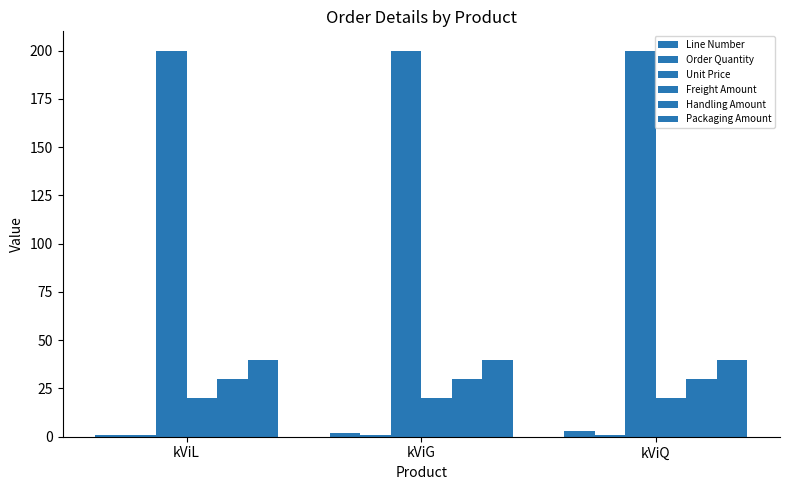

How many categories are shown in the chart?

3